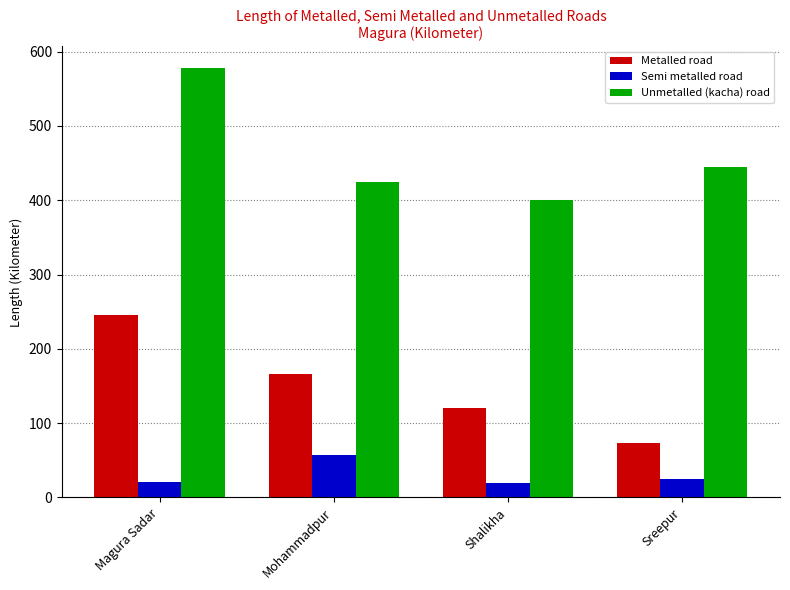

What is the smallest value displayed?

20